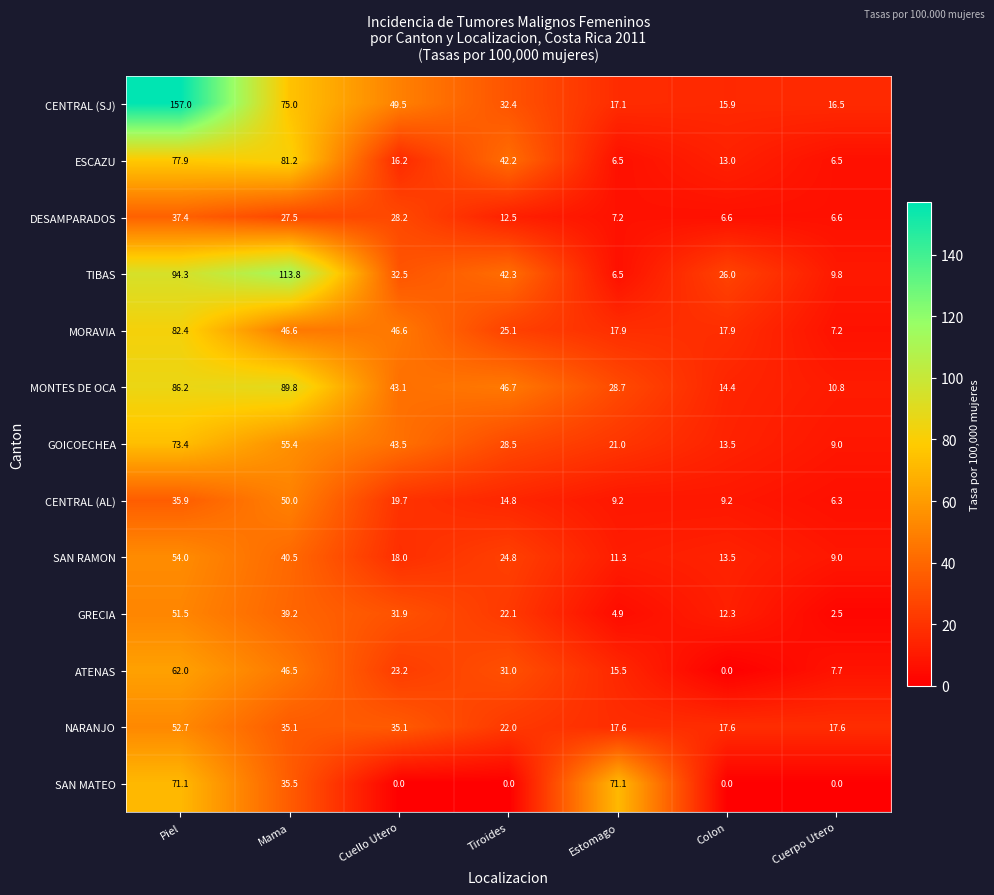

What is the maximum value shown in the chart?

157.0